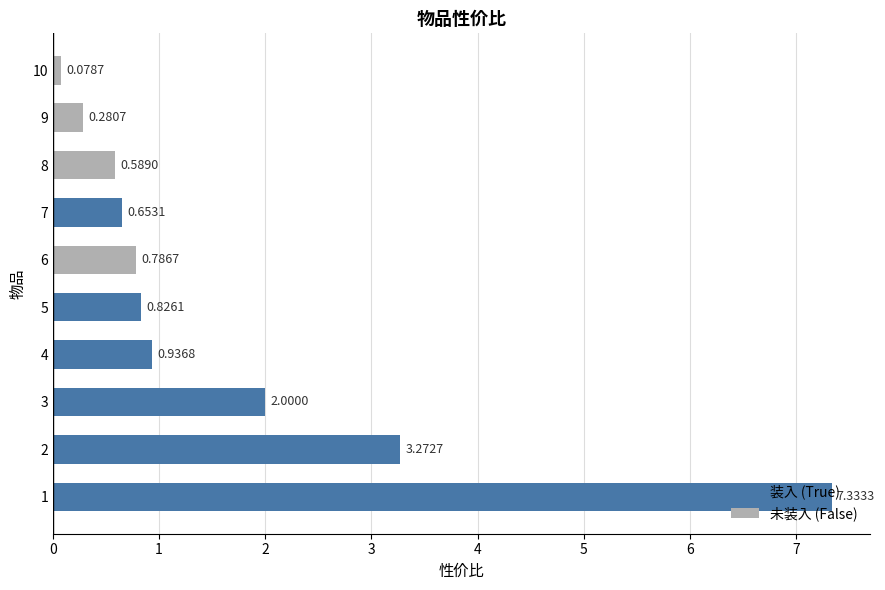

List the labels in order of value, largest first.

1, 2, 3, 4, 5, 6, 7, 8, 9, 10